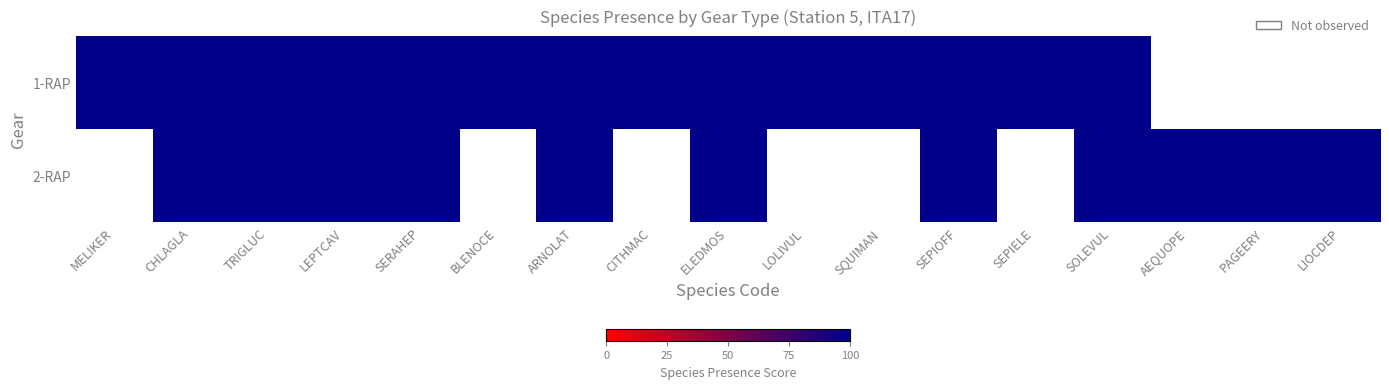

Which series has the largest range (max minus min)?

1-RAP